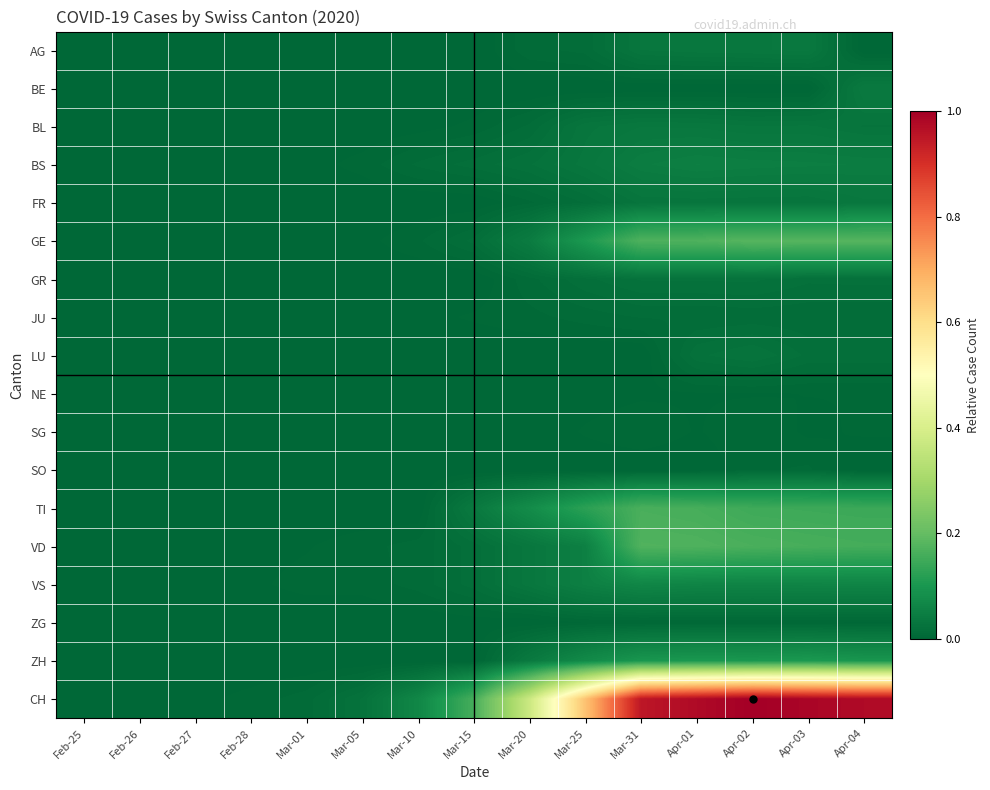

At which category does the chart reach its peak across all series?

Apr-02